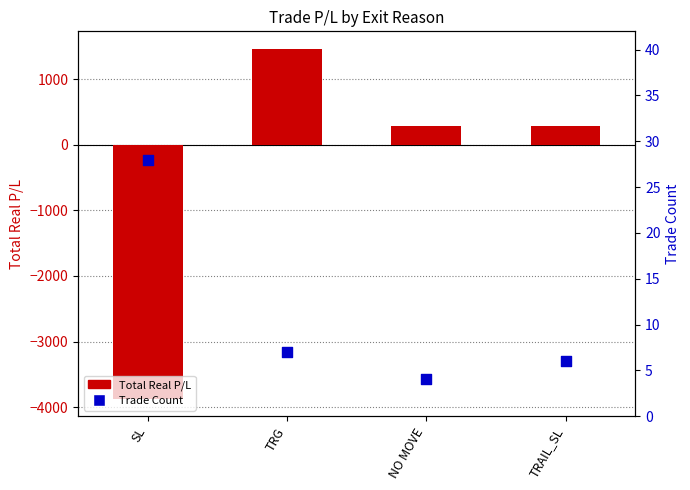

At which category is the sum across all series the highest?

TRG